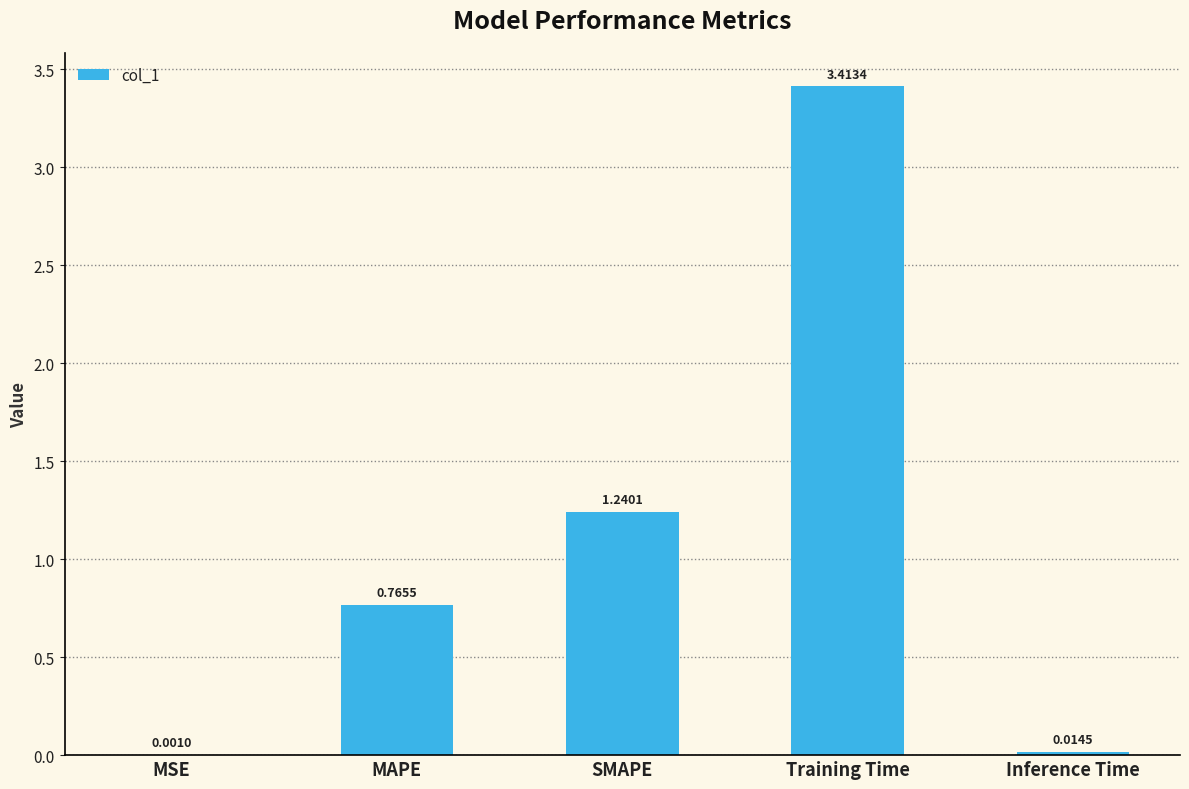

What is the sum of all values?

5.4